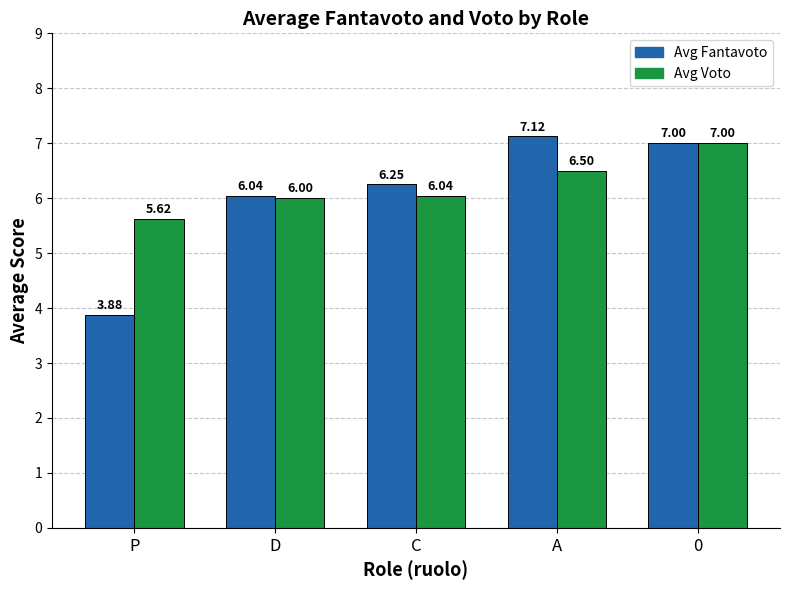

Which series has the largest range (max minus min)?

Avg Fantavoto